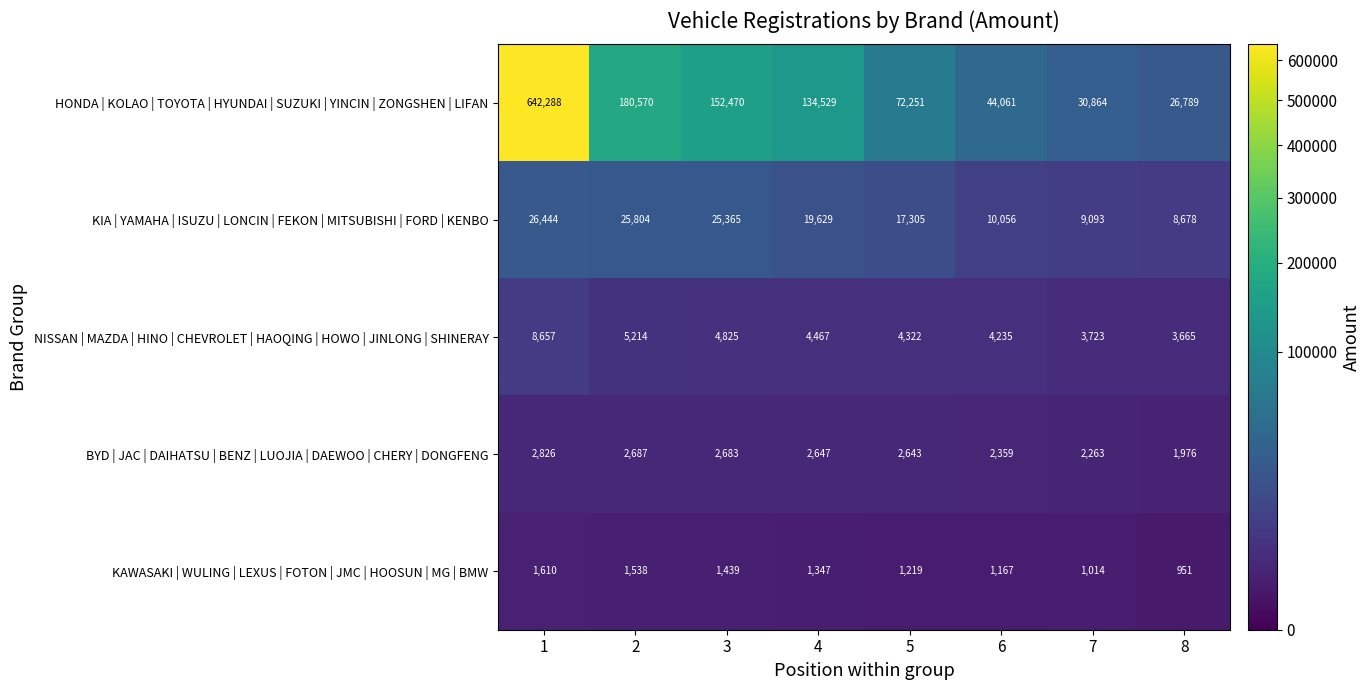

Where is BYD | JAC | DAIHATSU | BENZ | LUOJIA | DAEWOO | CHERY | DONGFENG nearest to the value 2401?

6